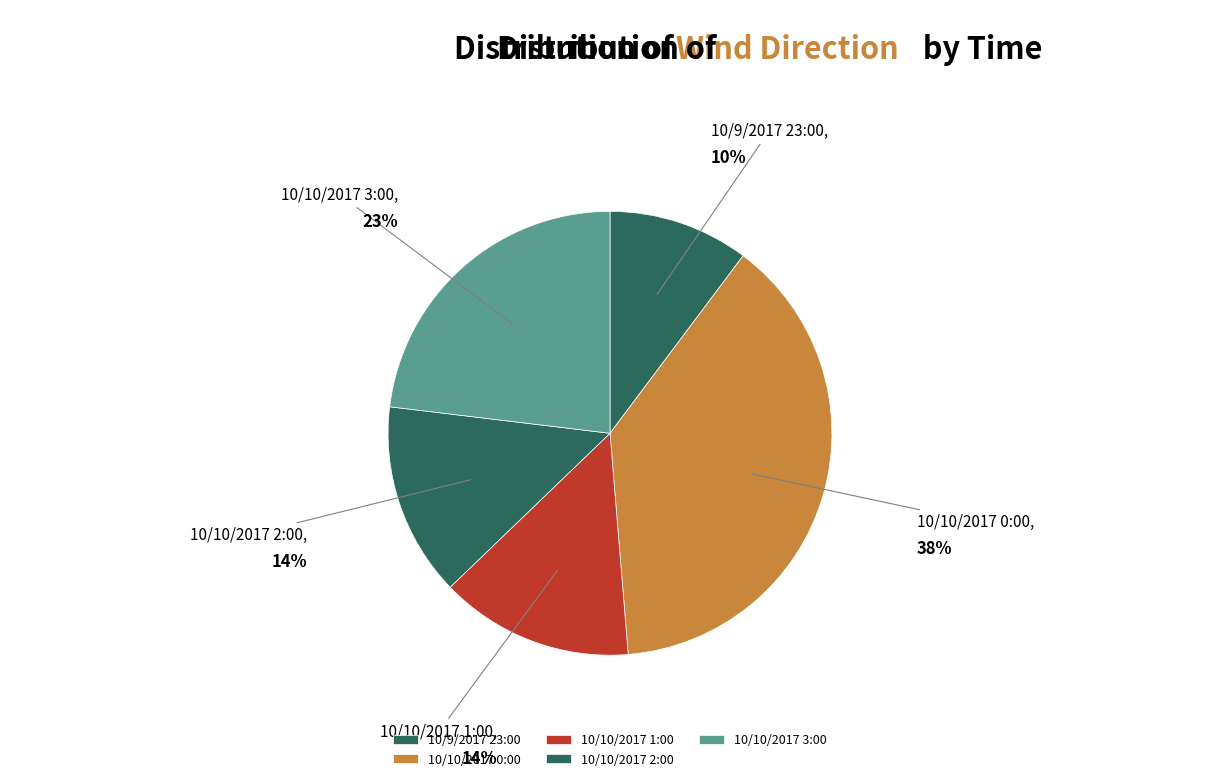

To the nearest percent, what is the combined percentage of 10/10/2017 2:00 and 10/10/2017 1:00?

28%